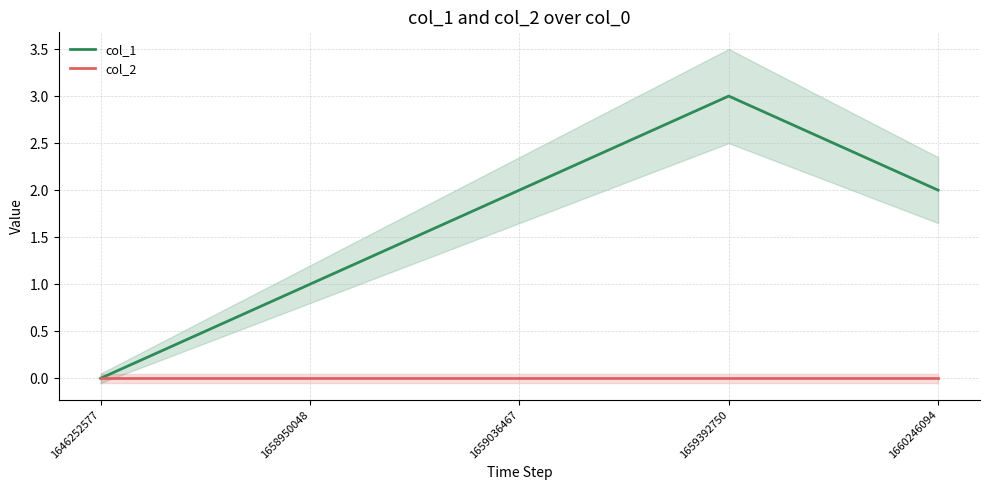

Reading right to left, list all the values displayed in this chart.

col_1: 2	3	2	1	0
col_2: 0	0	0	0	0